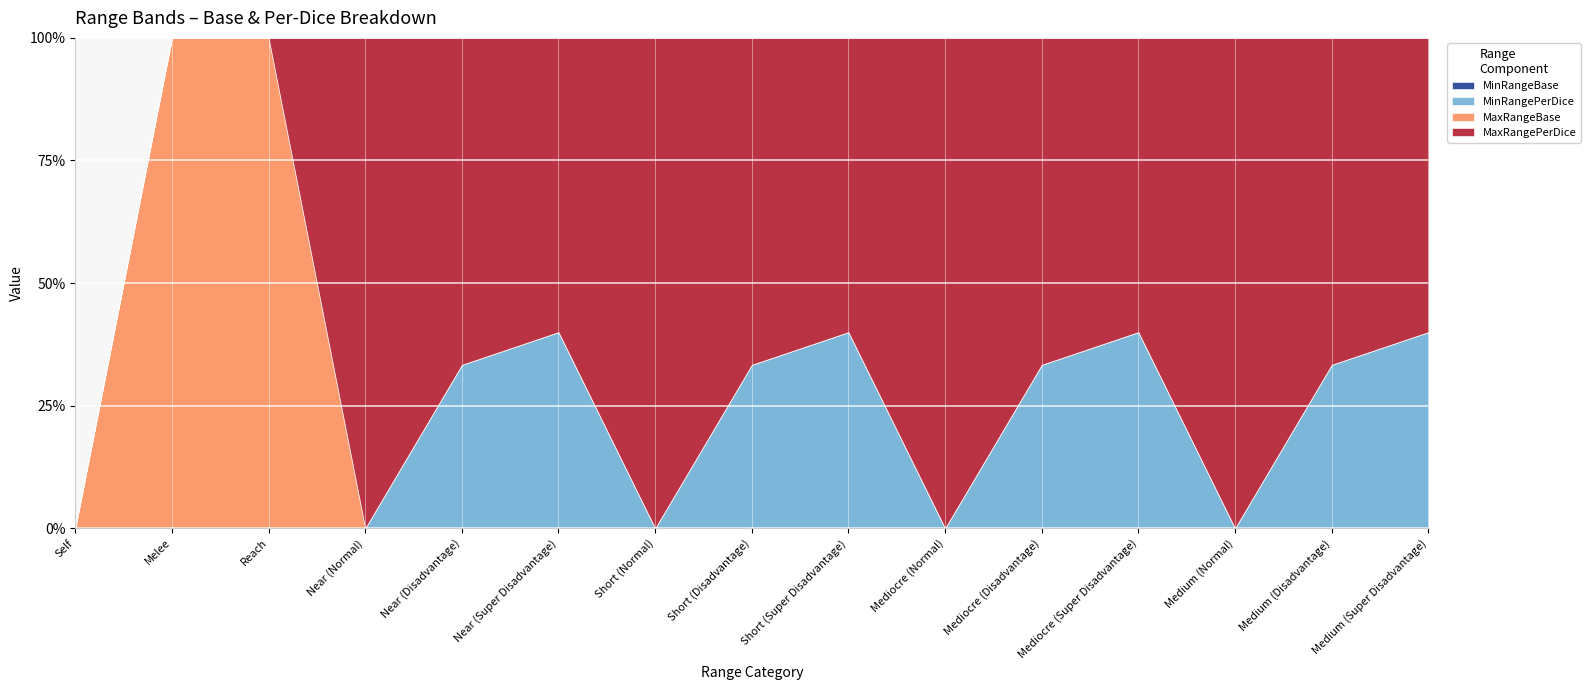

Reading left to right, what are all the values shown in this chart?

MinRangeBase: 0.0	0.0	0.0	0.0	0.0	0.0	0.0	0.0	0.0	0.0	0.0	0.0	0.0	0.0	0.0
MinRangePerDice: 0.0	0.0	0.0	0.0	1.7	3.3	0.0	3.3	6.7	0.0	5.0	10.0	0.0	7.5	15.0
MaxRangeBase: 0.0	5.0	10.0	0.0	0.0	0.0	0.0	0.0	0.0	0.0	0.0	0.0	0.0	0.0	0.0
MaxRangePerDice: 0.0	0.0	0.0	1.7	3.3	5.0	3.3	6.7	10.0	5.0	10.0	15.0	7.5	15.0	22.5